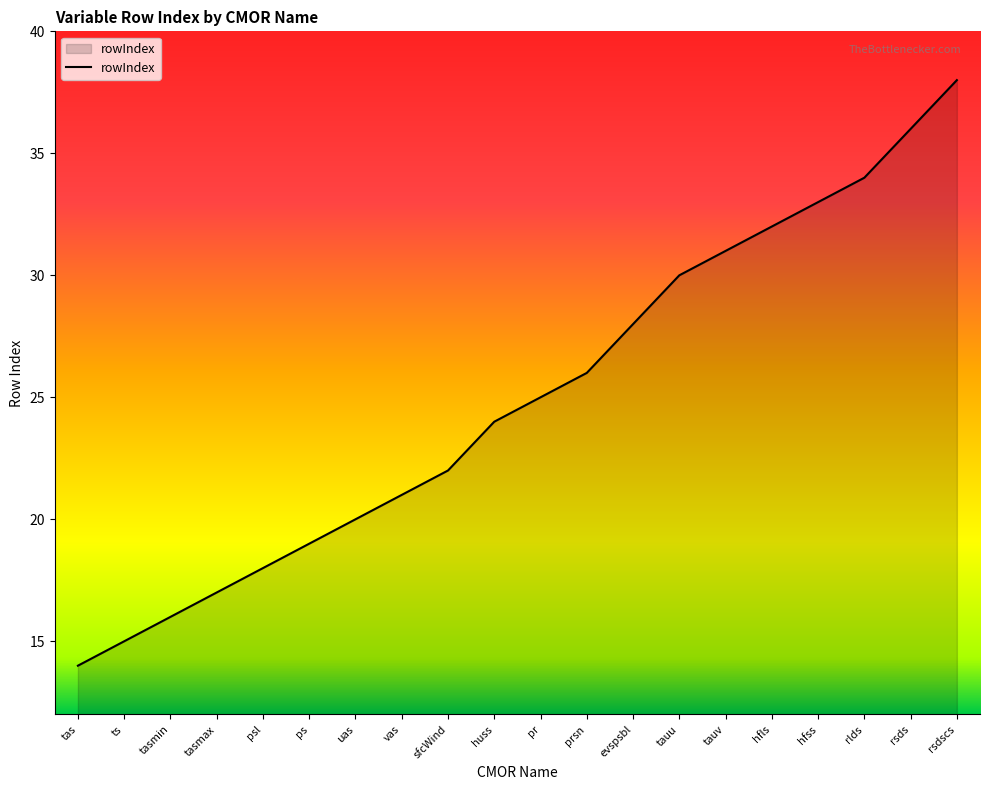

What is the ratio of the value at evspsbl to the value at sfcWind?

1.3